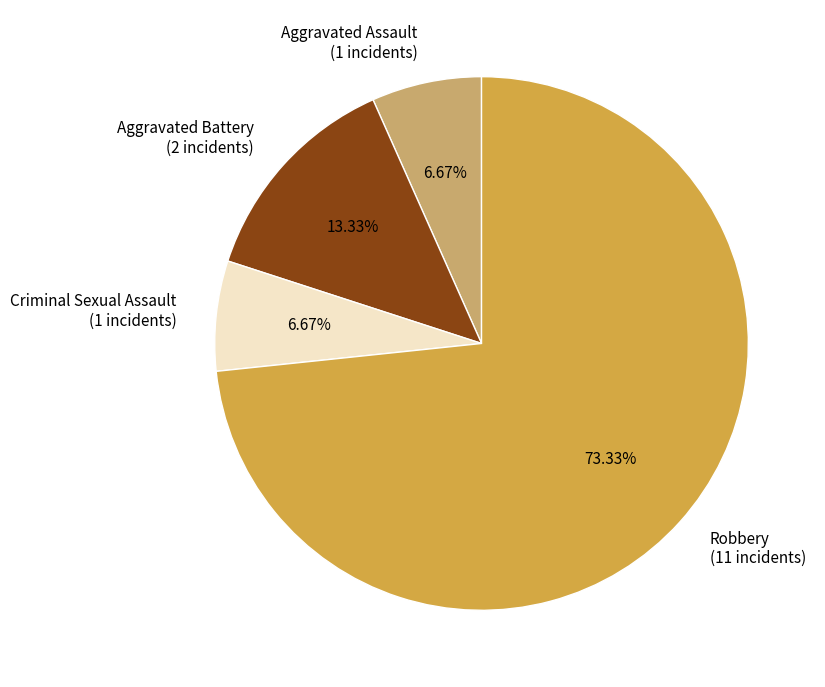

What percentage is the Robbery slice, to the nearest percent?

73%